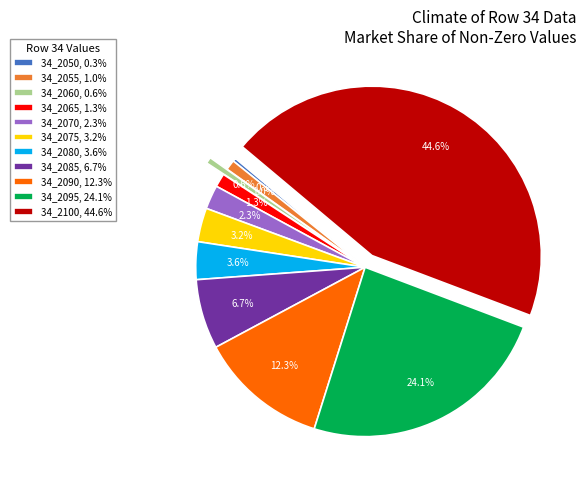

Count the number of slices in the pie.

11